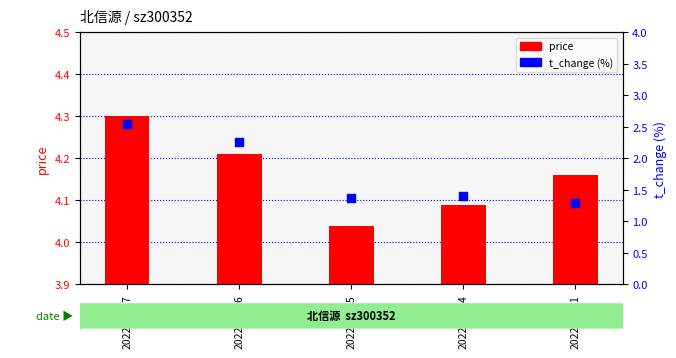

Which series reaches the maximum Y coordinate?

price